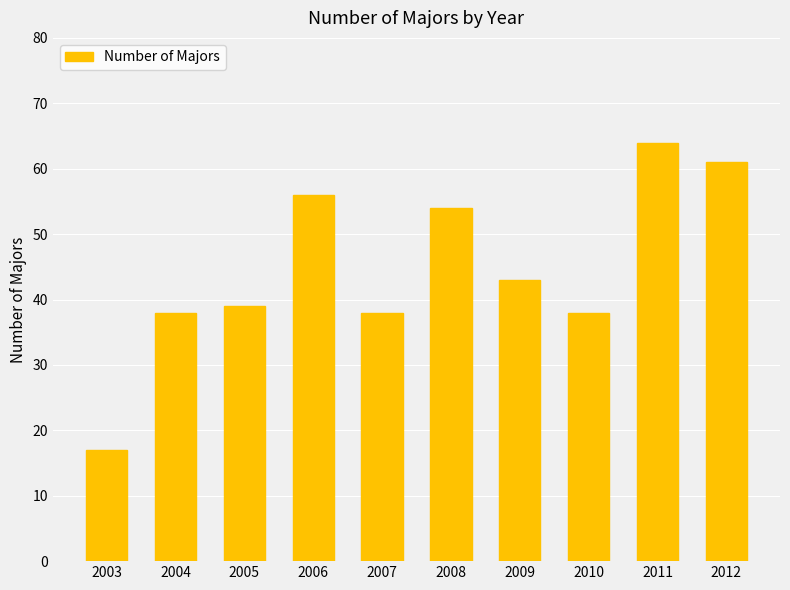

Which category has the highest value across all series?

2011